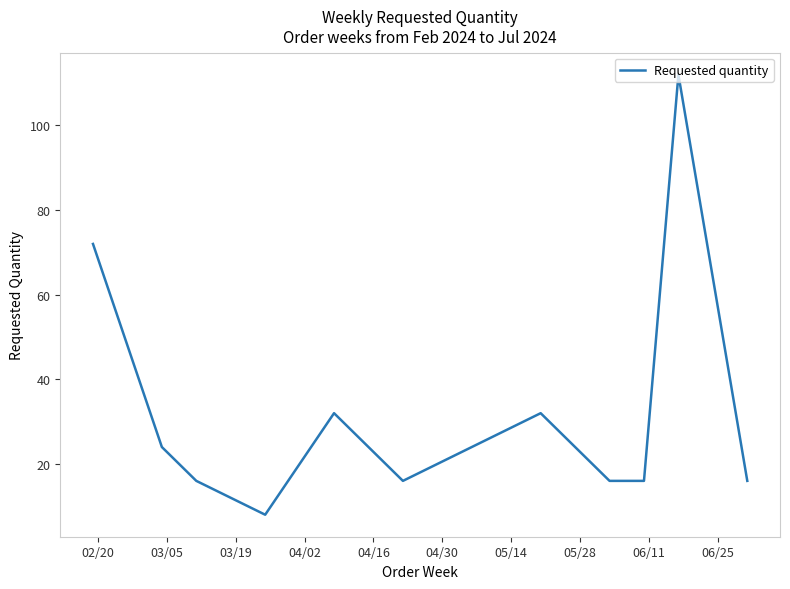

What is the difference between the maximum and minimum values?

104